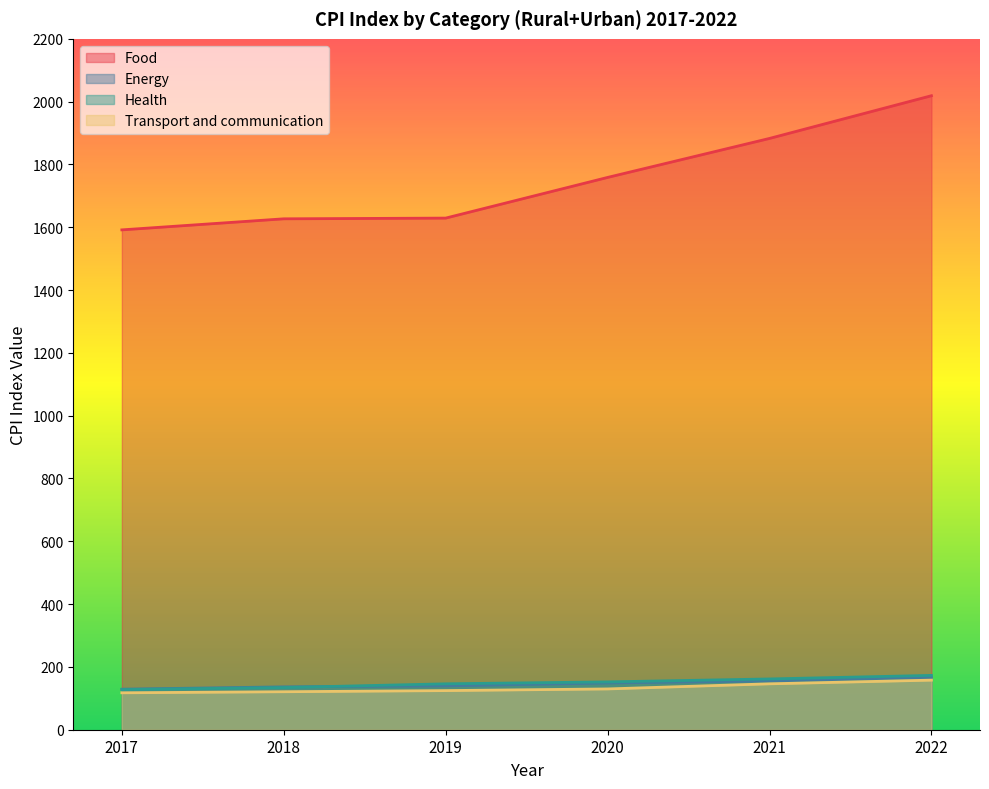

At which label is Health closest to 150?

2020